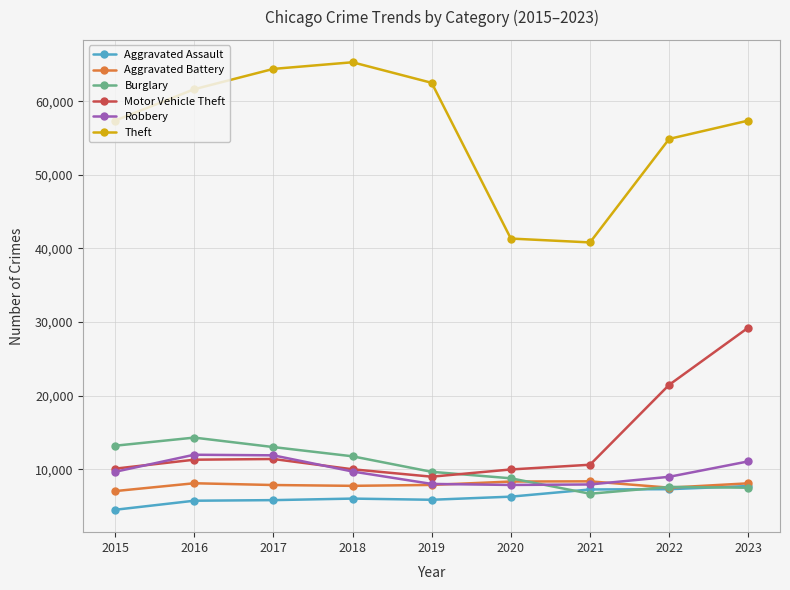

The value of Burglary at 2022 is 3114. True or false?

False